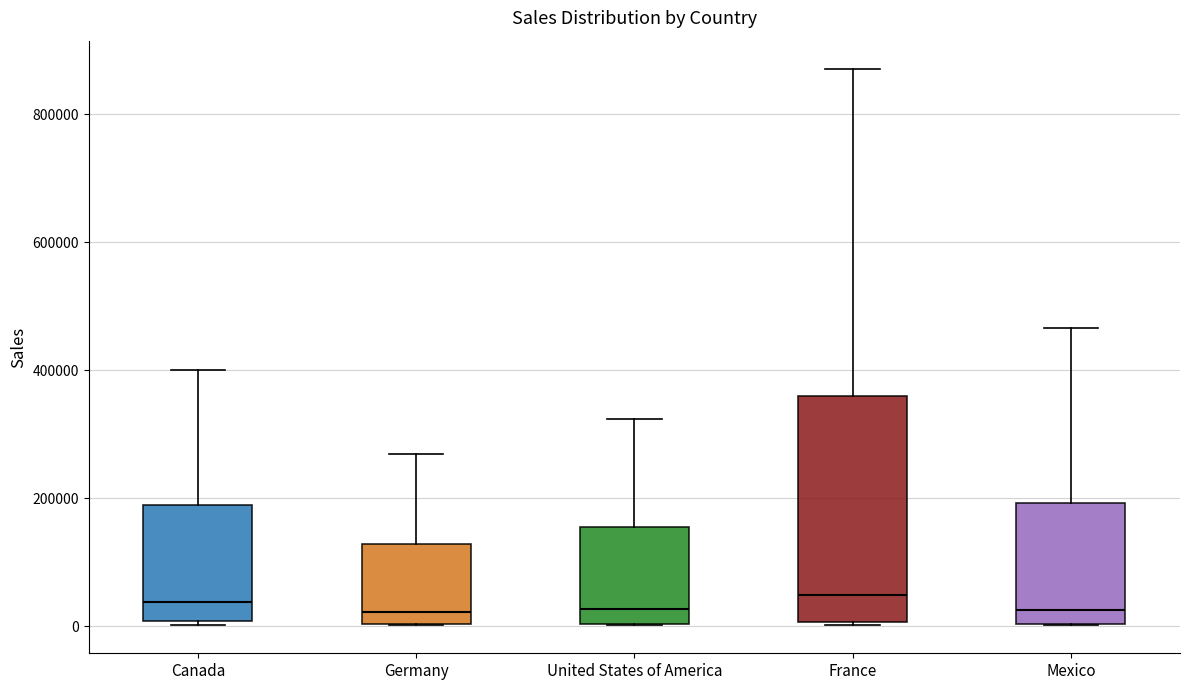

Where is the lower edge of the box for Canada on the y-axis? The values are not printed on the chart, so give them approximately, as read against the axis.

0